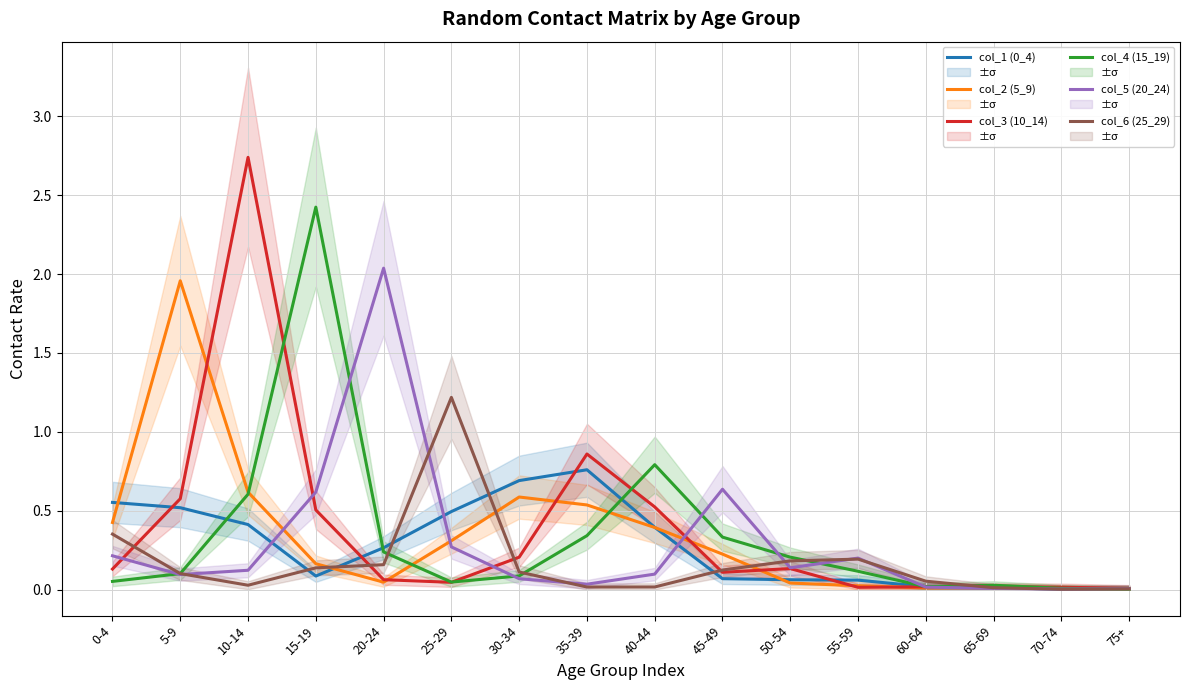

What is the difference between the maximum and second lowest values in the col_3 (10_14) series?

2.7